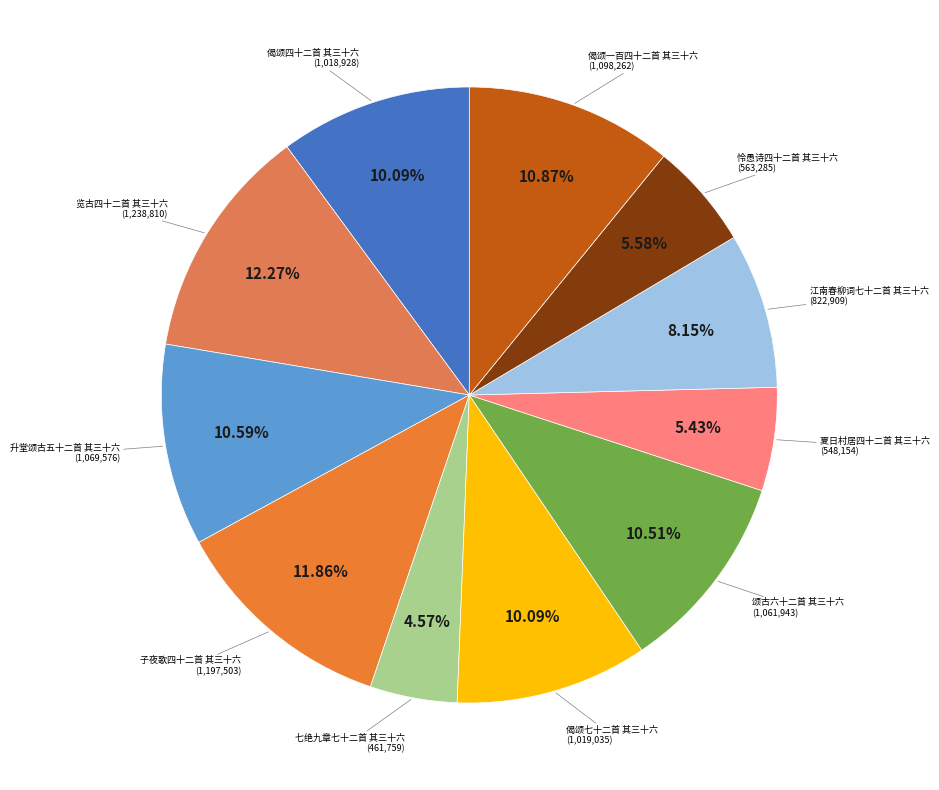

Count the number of slices in the pie.

11